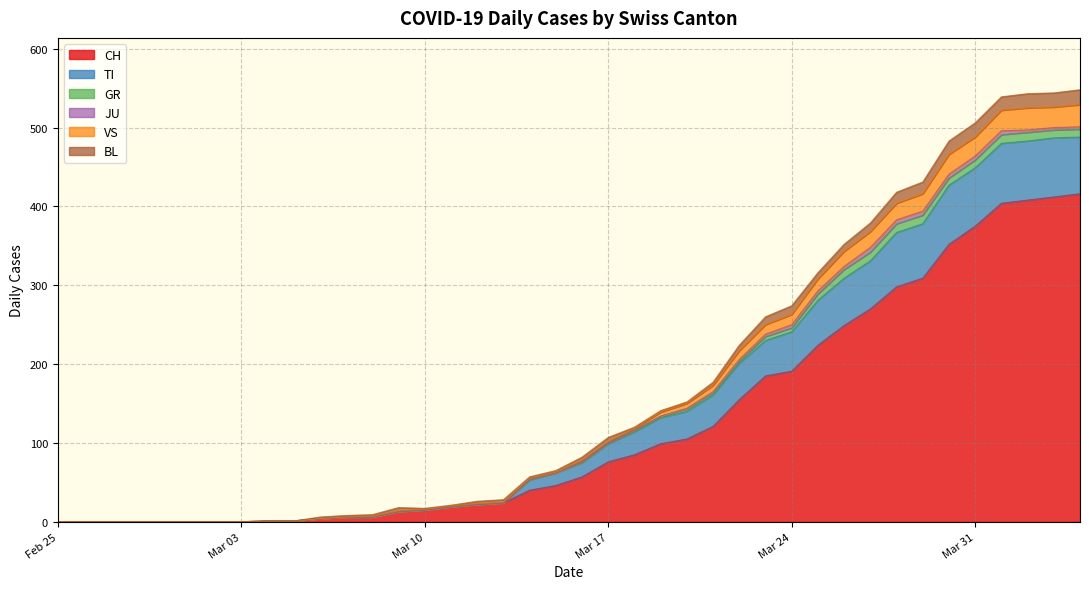

Which series has the largest total across all categories?

CH